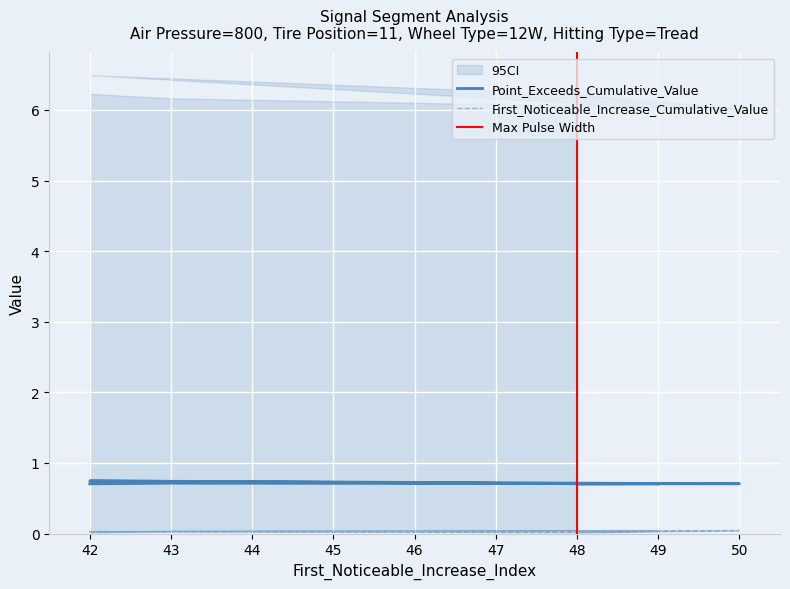

Rank the series at 49 from highest to lowest value.

Point_Exceeds_Cumulative_Value, First_Noticeable_Increase_Cumulative_Value